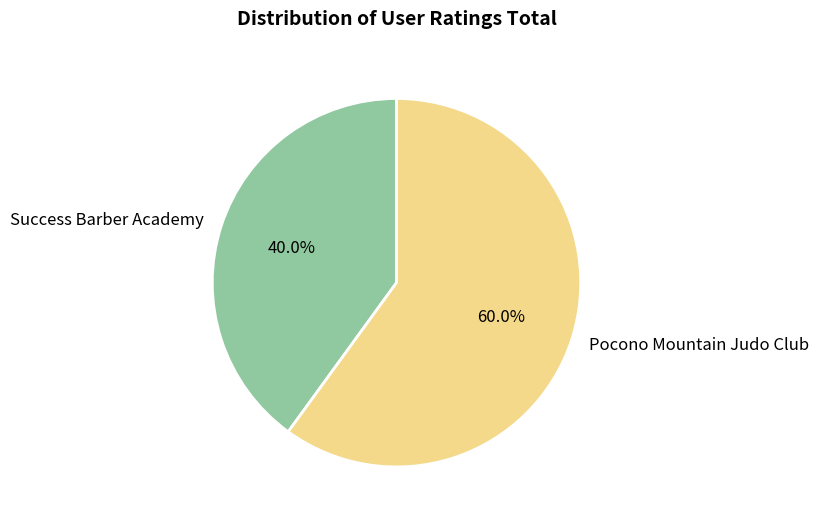

Does Pocono Mountain Judo Club represent more than half of the total?

Yes